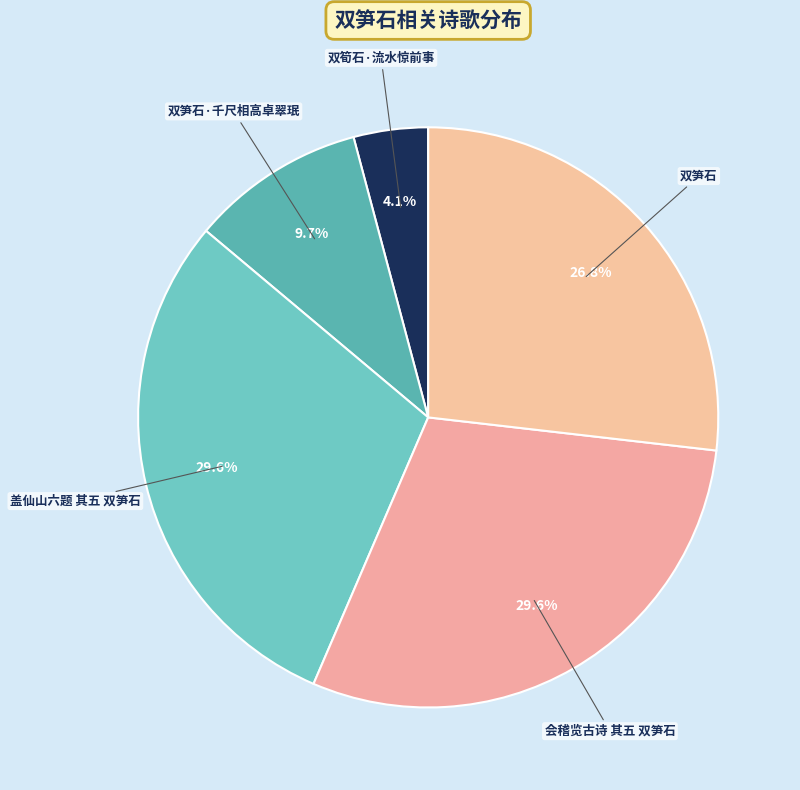

Approximately how many times larger is the value at 会稽览古诗 其五 双笋石 compared to 双笋石?

1.1